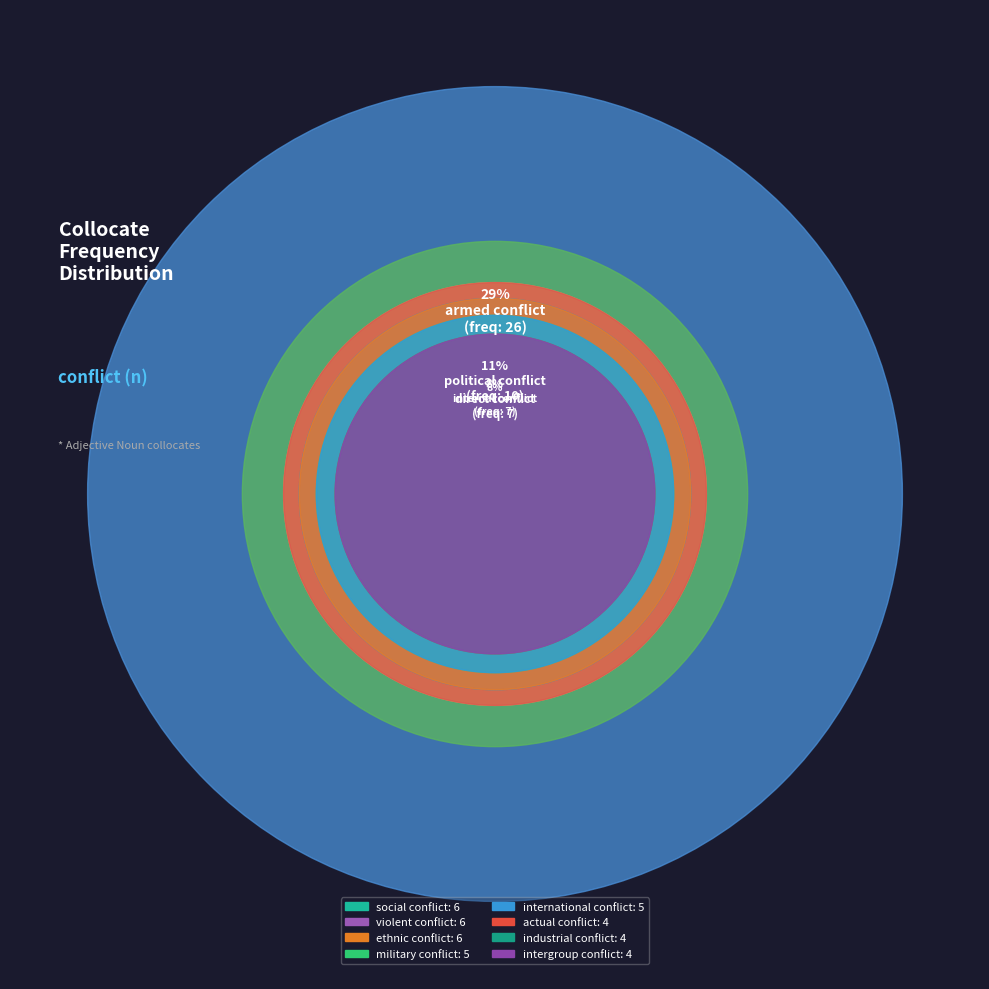

Is there any slice that represents more than half of the pie?

No